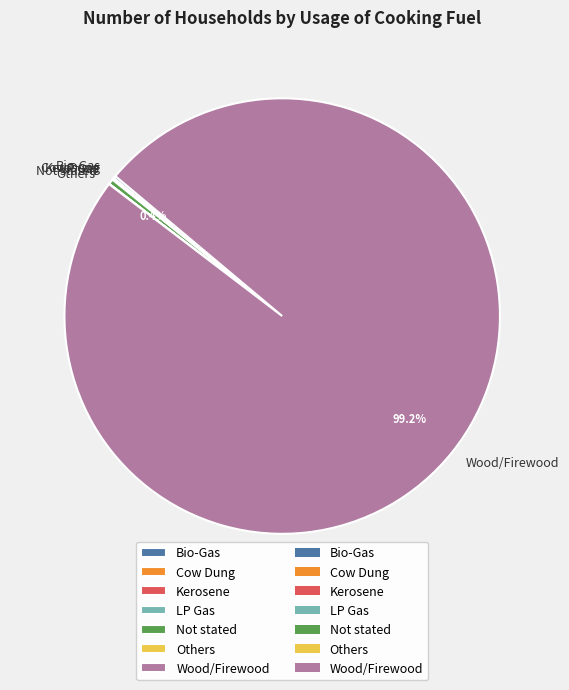

Which category has the biggest portion of the pie?

Wood/Firewood